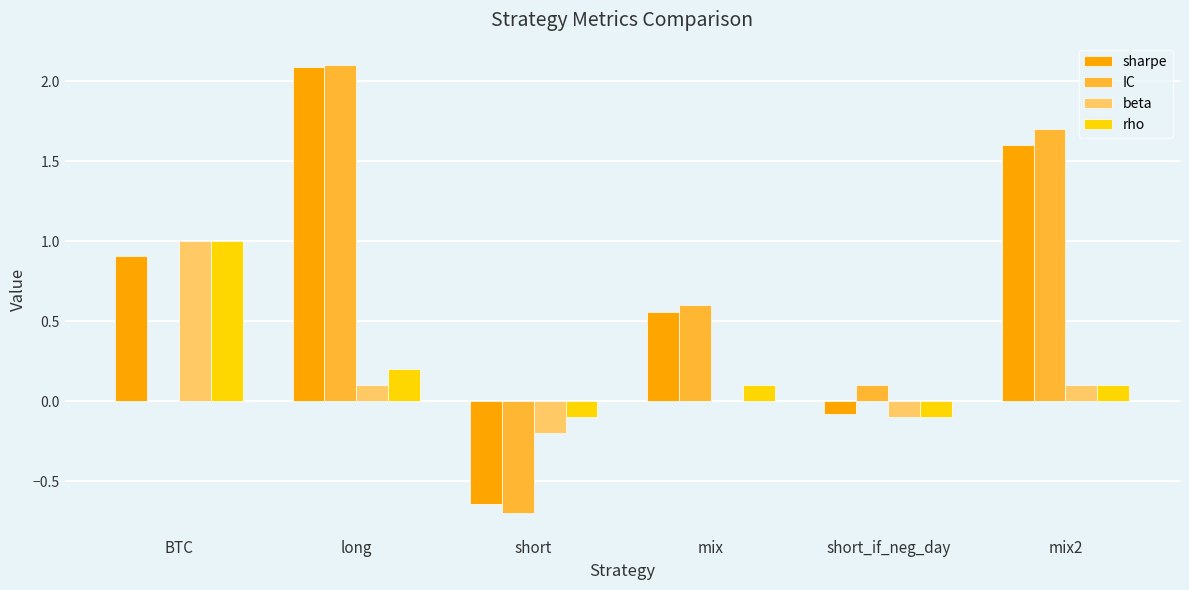

What is the sum of all beta values?

0.9